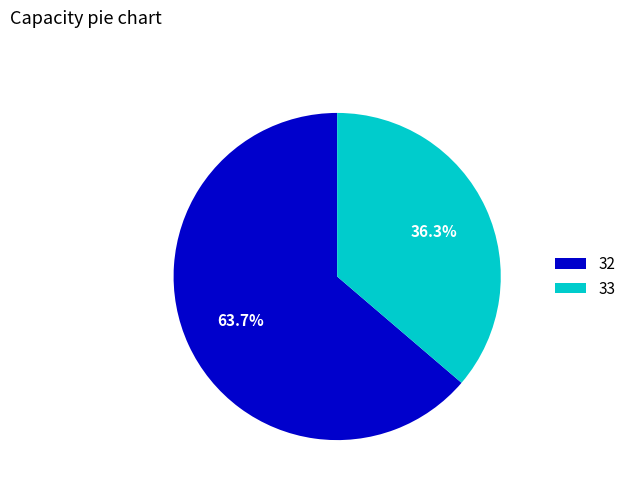

To the nearest percent, what percentage of the pie is 32?

64%